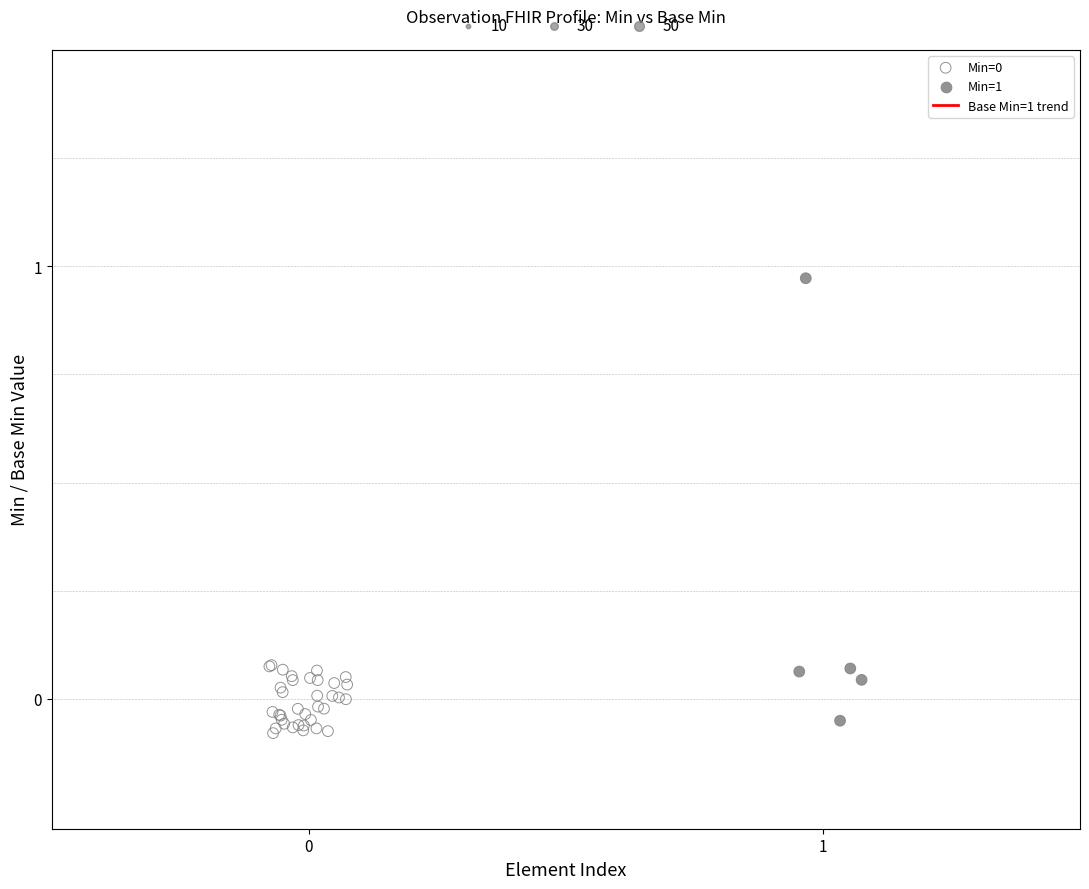

Which series contains the highest Y value?

Min=1